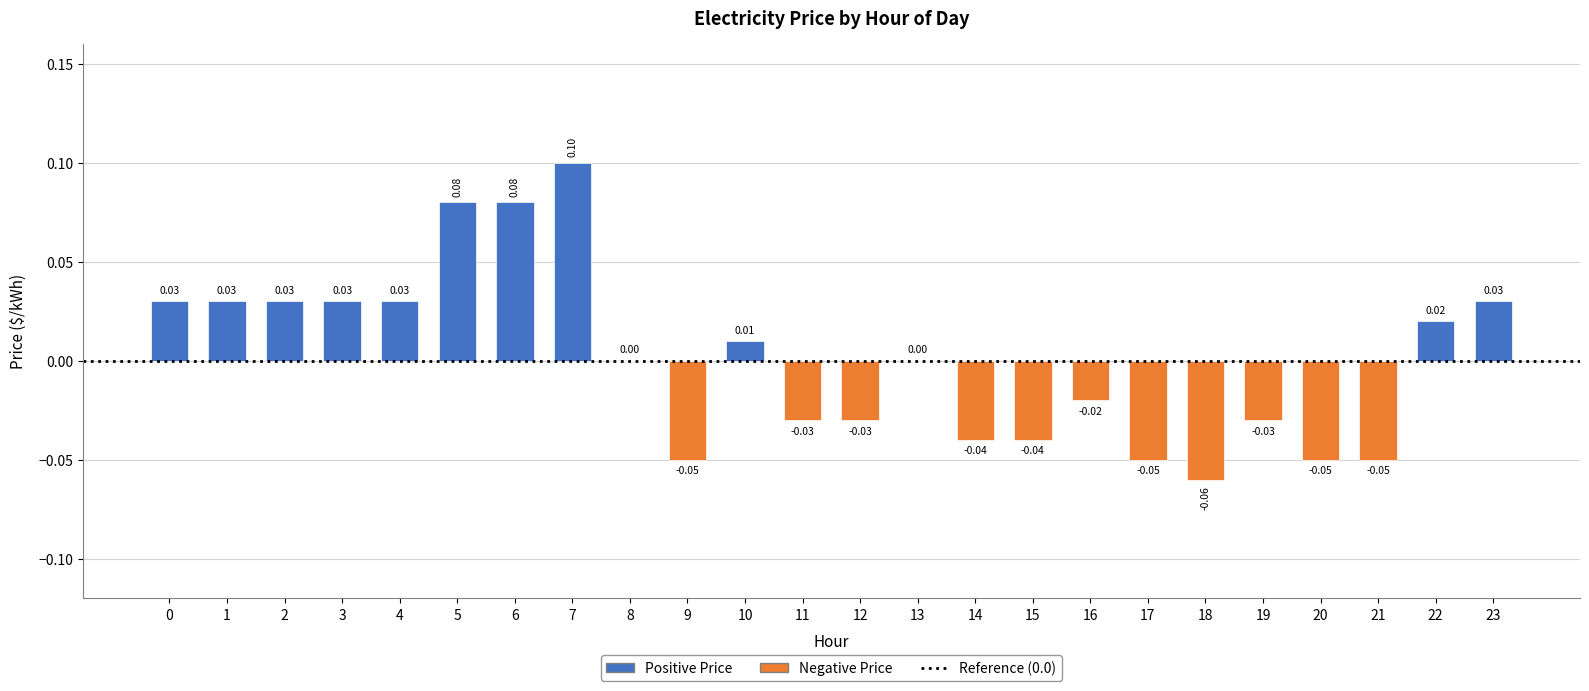

Does the chart contain stacked bars?

No